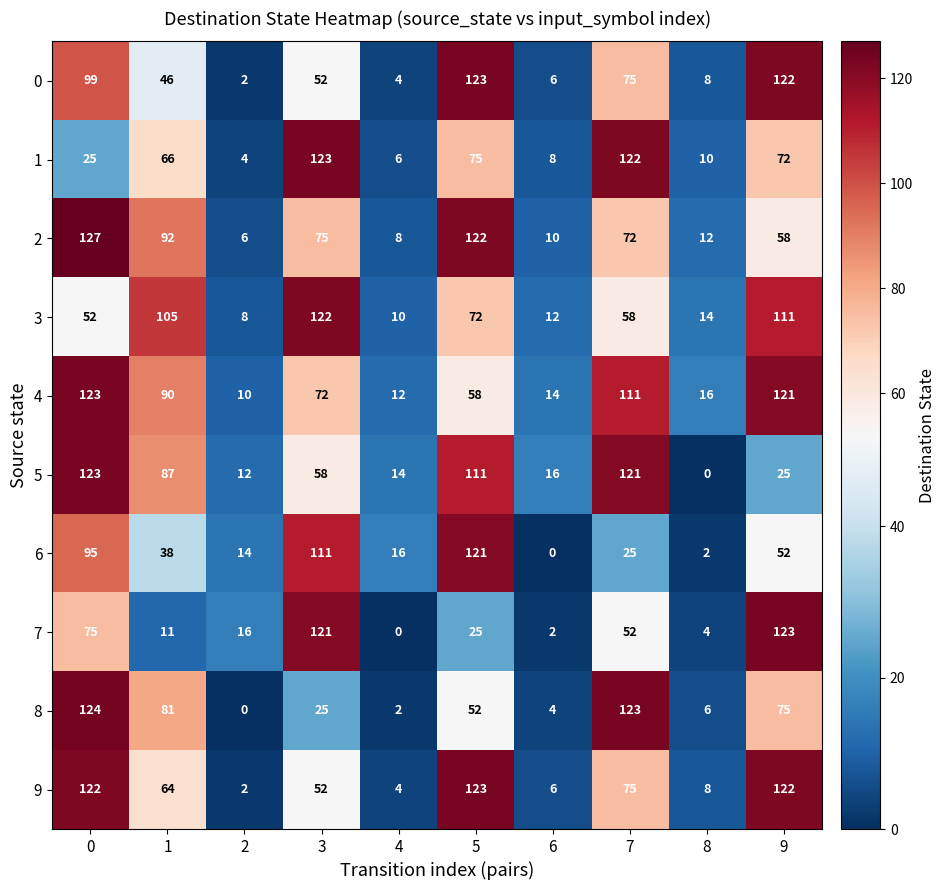

How many data points in 3 are less than 58?

5